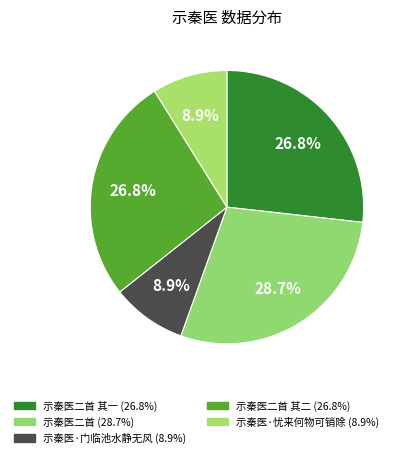

Count the number of slices in the pie.

5